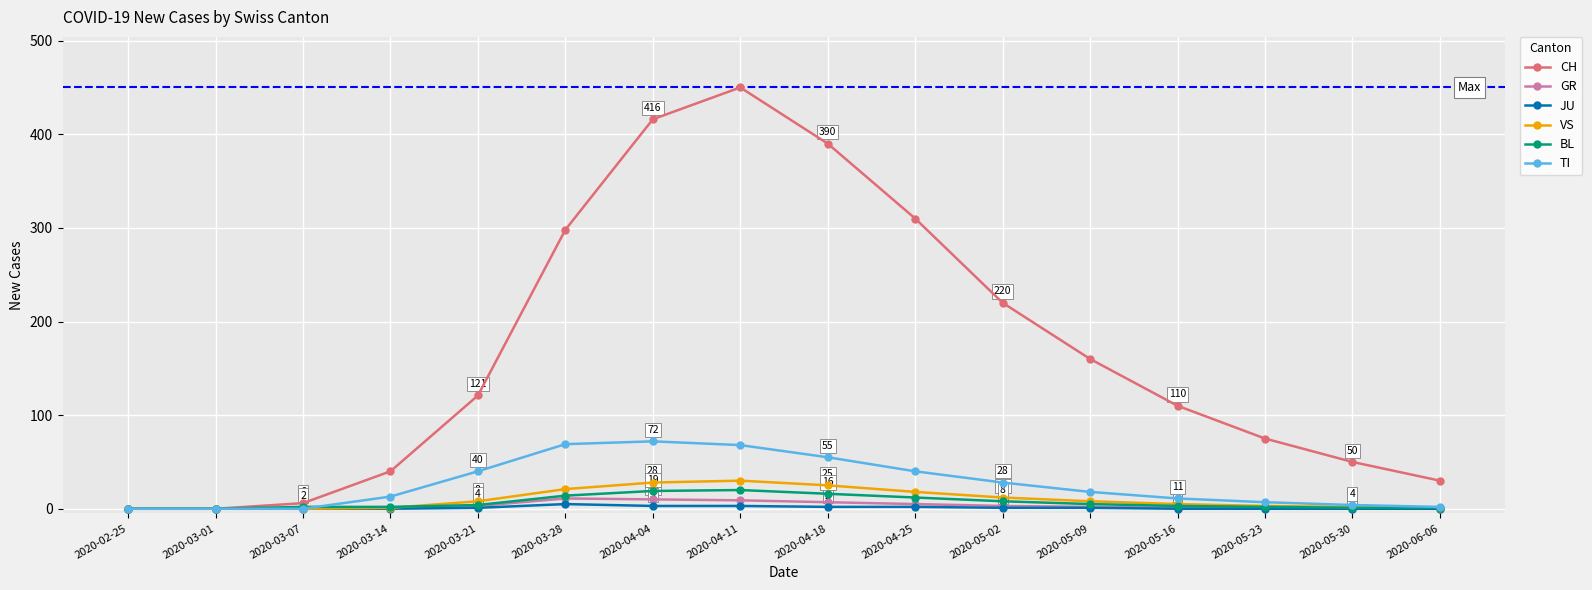

What position from the left is 2020-03-07?

3